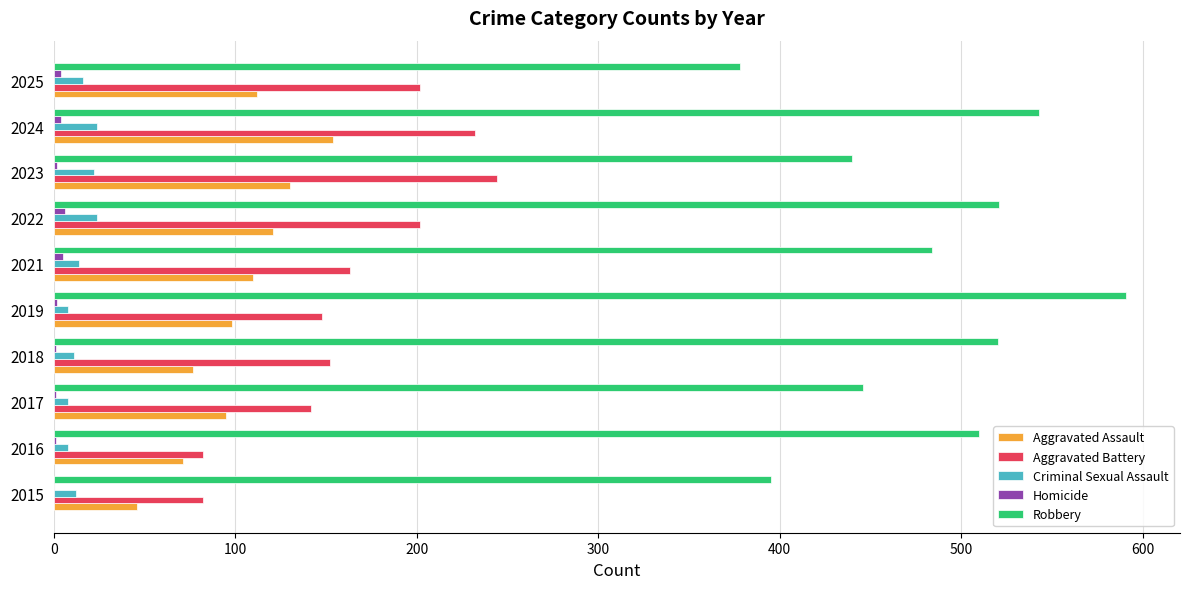

At which label does Aggravated Assault reach its peak?

2024